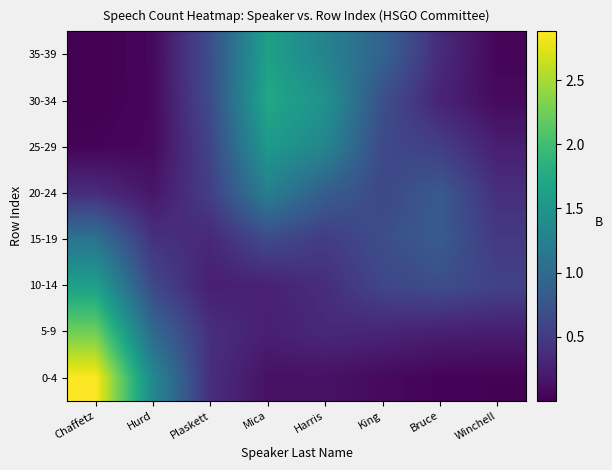

Which category has the highest value across all series?

Chaffetz